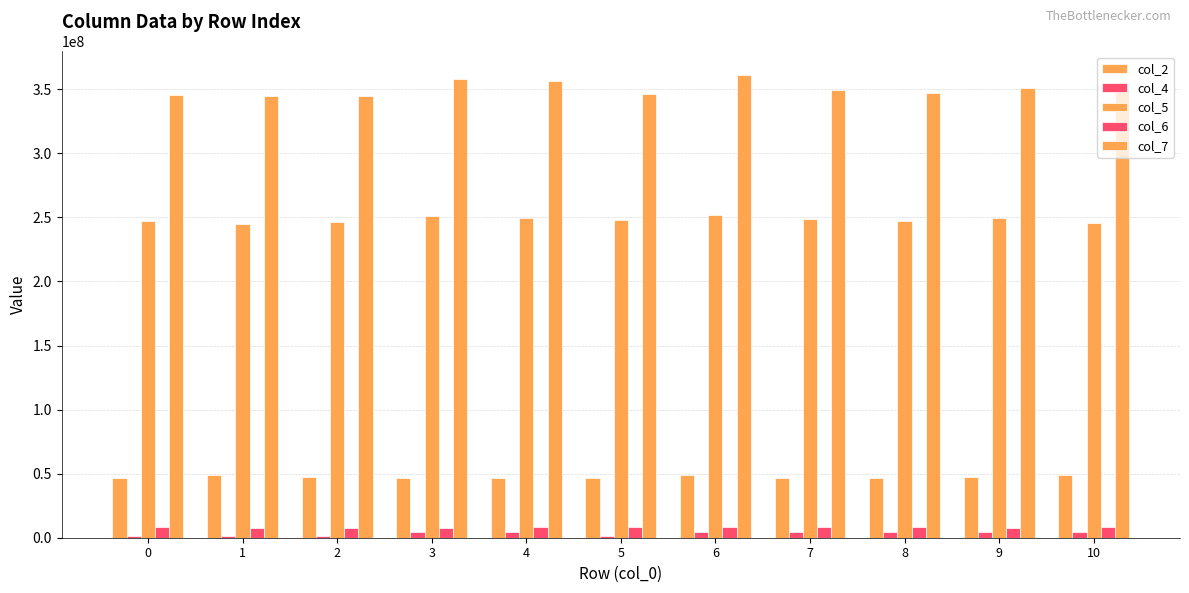

At which label does col_2 reach its peak?

6